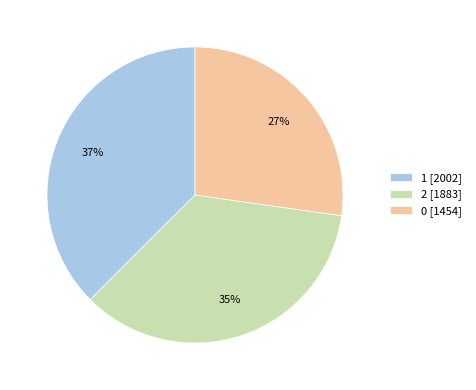

Rank the categories by value from highest to lowest.

1, 2, 0